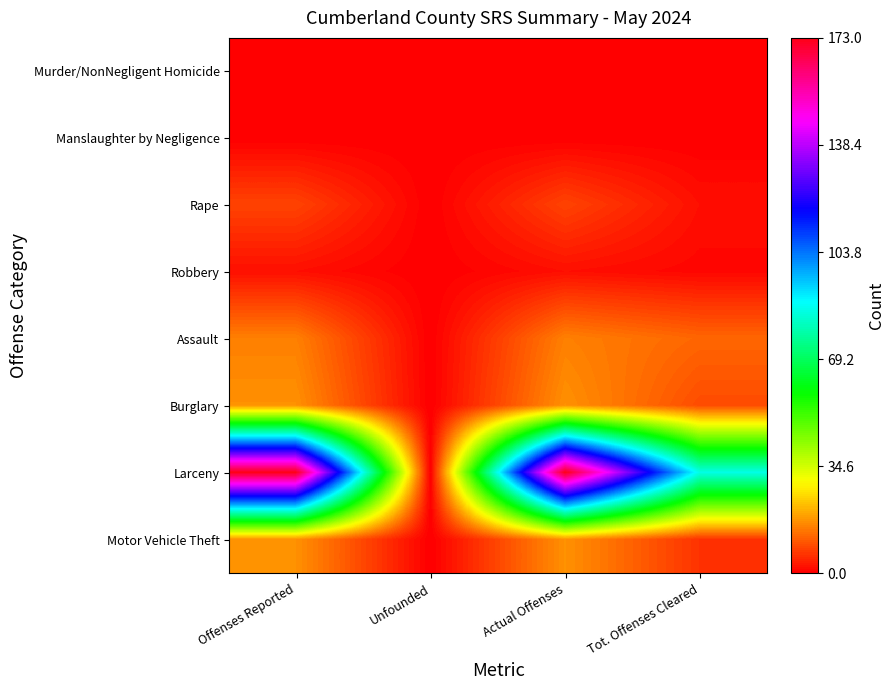

Reading left to right, what are all the values shown in this chart?

Murder/NonNegligent Homicide: Offenses Reported=0	Unfounded=0	Actual Offenses=0	Tot. Offenses Cleared=0
Manslaughter by Negligence: Offenses Reported=0	Unfounded=0	Actual Offenses=0	Tot. Offenses Cleared=0
Rape: Offenses Reported=8	Unfounded=0	Actual Offenses=8	Tot. Offenses Cleared=2
Robbery: Offenses Reported=2	Unfounded=0	Actual Offenses=2	Tot. Offenses Cleared=1
Assault: Offenses Reported=15	Unfounded=0	Actual Offenses=15	Tot. Offenses Cleared=12
Burglary: Offenses Reported=17	Unfounded=0	Actual Offenses=17	Tot. Offenses Cleared=9
Larceny: Offenses Reported=173	Unfounded=0	Actual Offenses=173	Tot. Offenses Cleared=85
Motor Vehicle Theft: Offenses Reported=17	Unfounded=0	Actual Offenses=17	Tot. Offenses Cleared=6